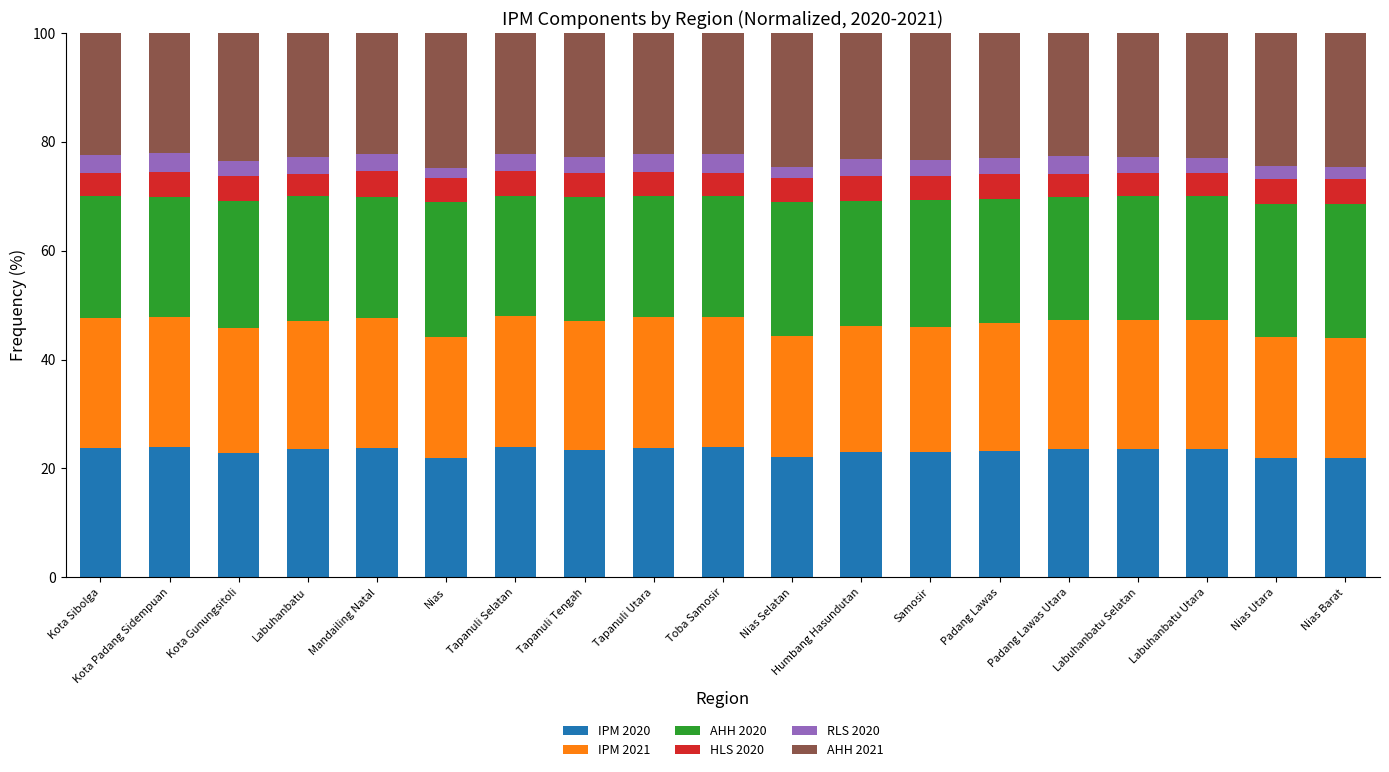

Is it true that IPM 2020 equals 23.6 at Labuhanbatu Utara?

True